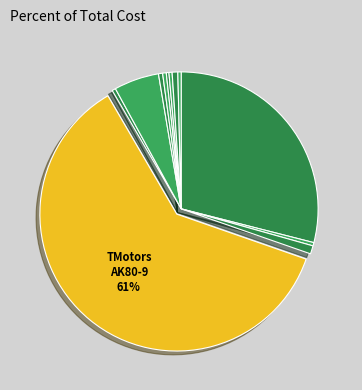

How many segments does this pie chart have?

12